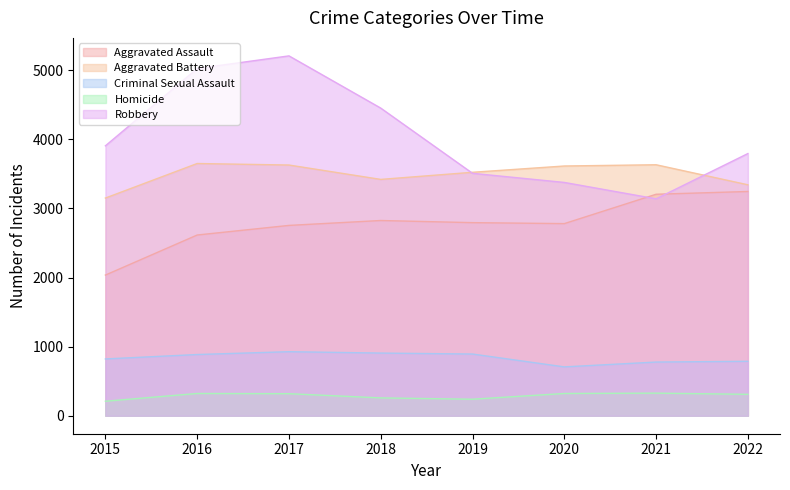

How many data points in Aggravated Battery are above 3615?

3